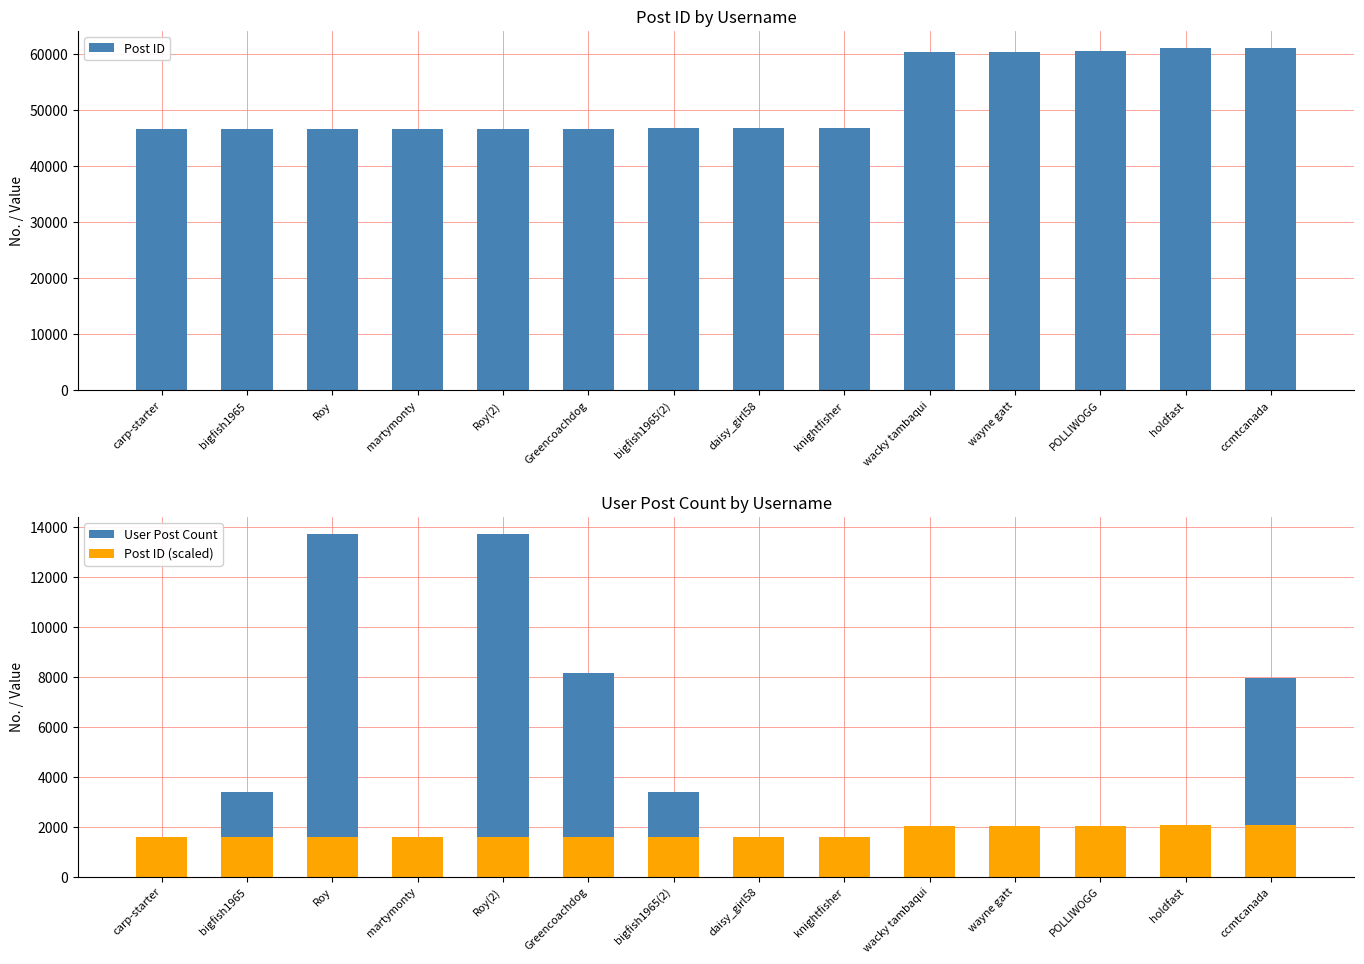

The value of User Post Count at daisy_girl58 is 196.9. True or false?

False